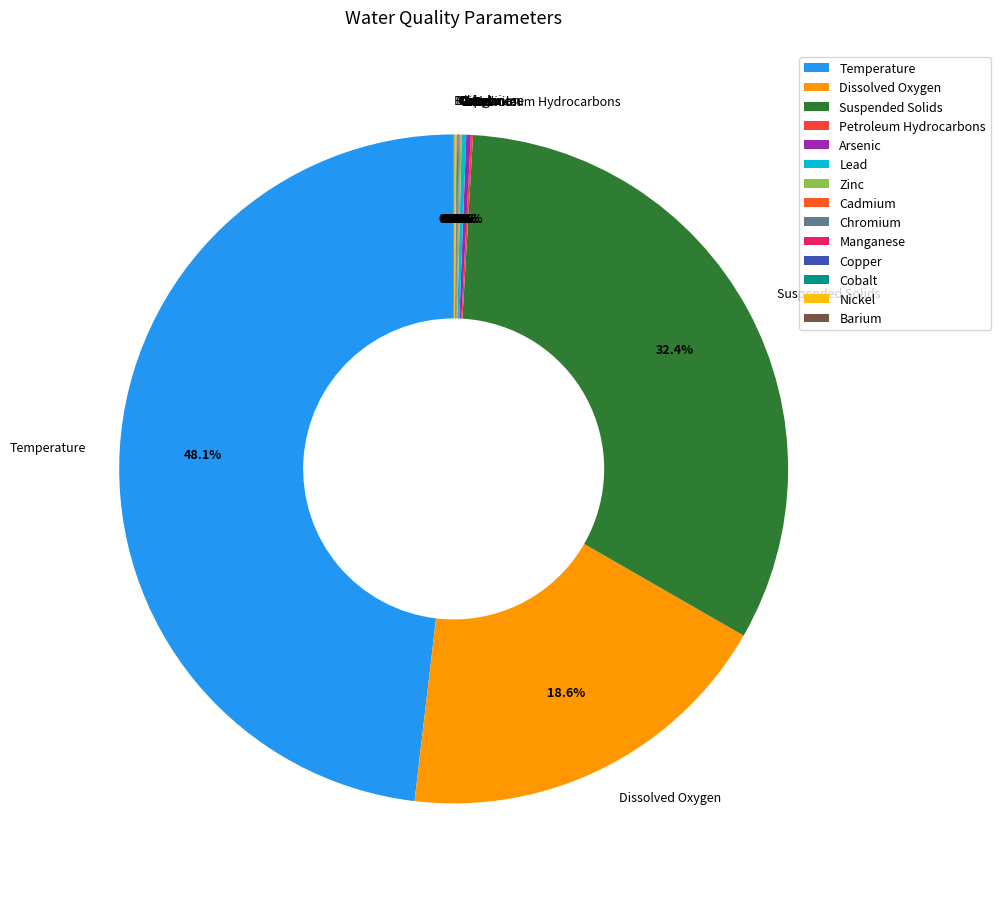

Does Suspended Solids account for over 50% of the chart?

No